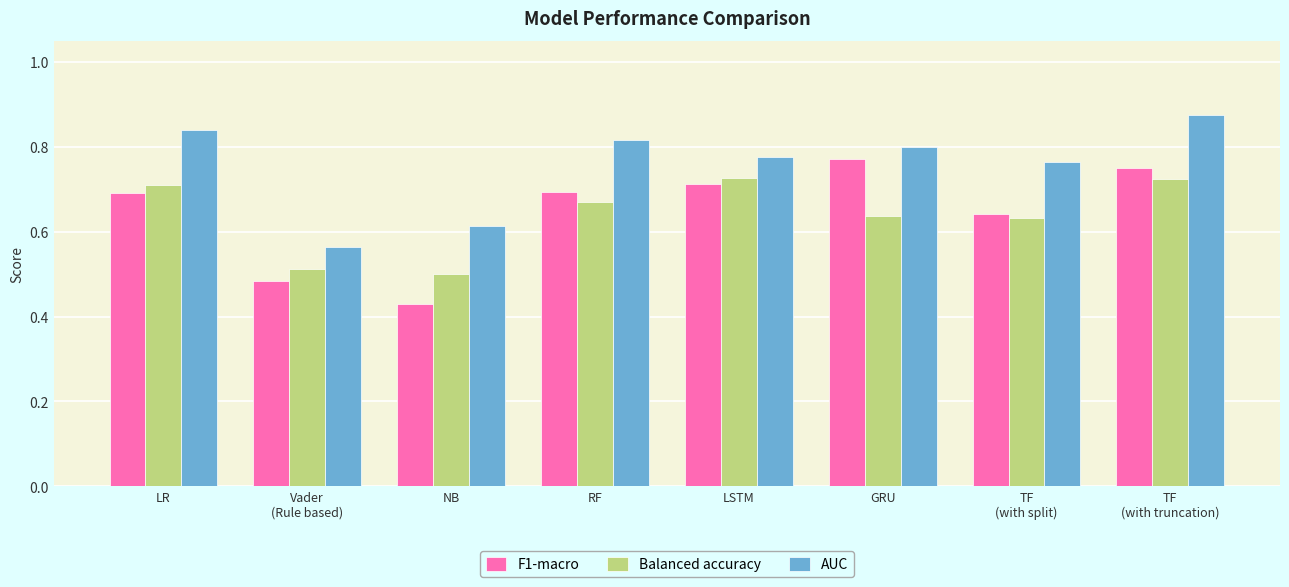

At how many categories does at least one series exceed 0?

8